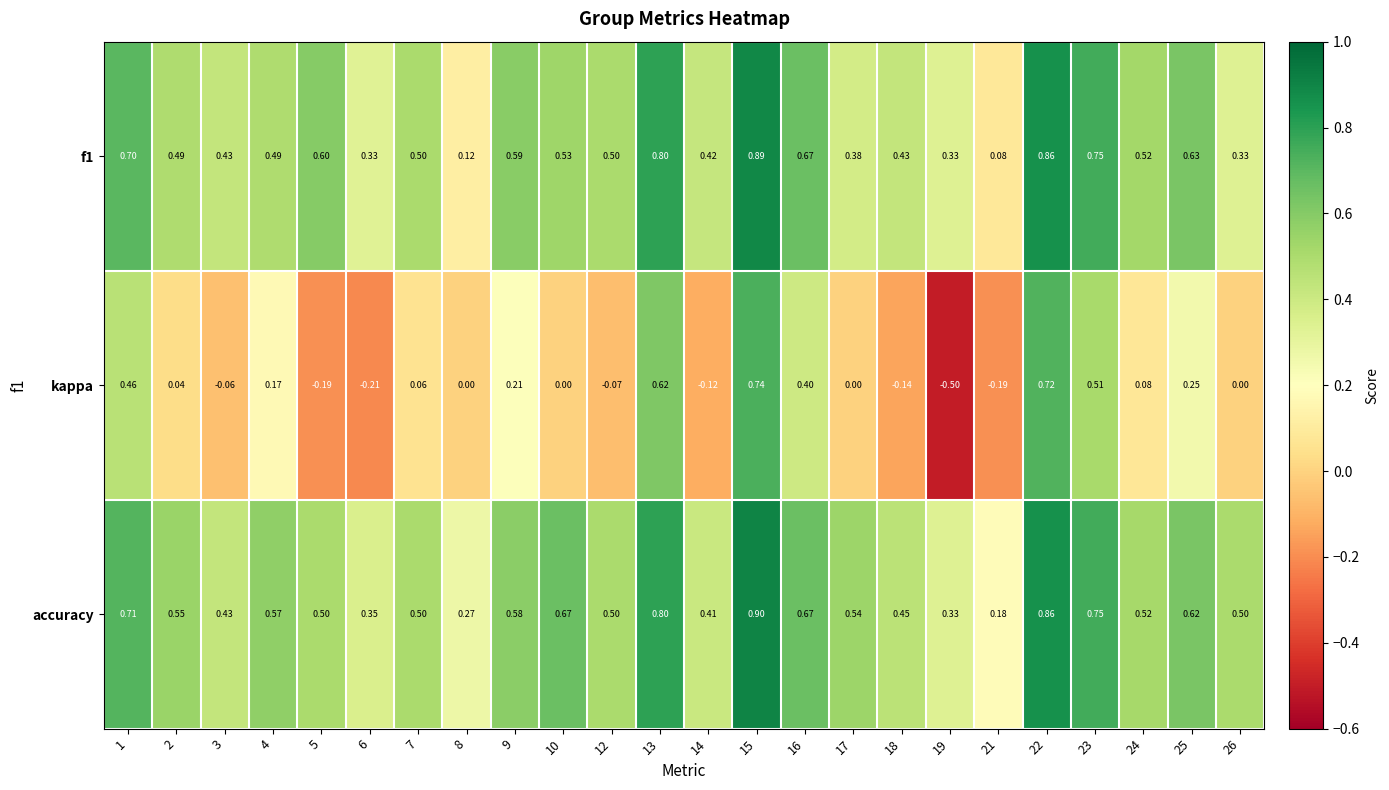

Is the value of kappa at 6 greater than the value of accuracy at 21?

No